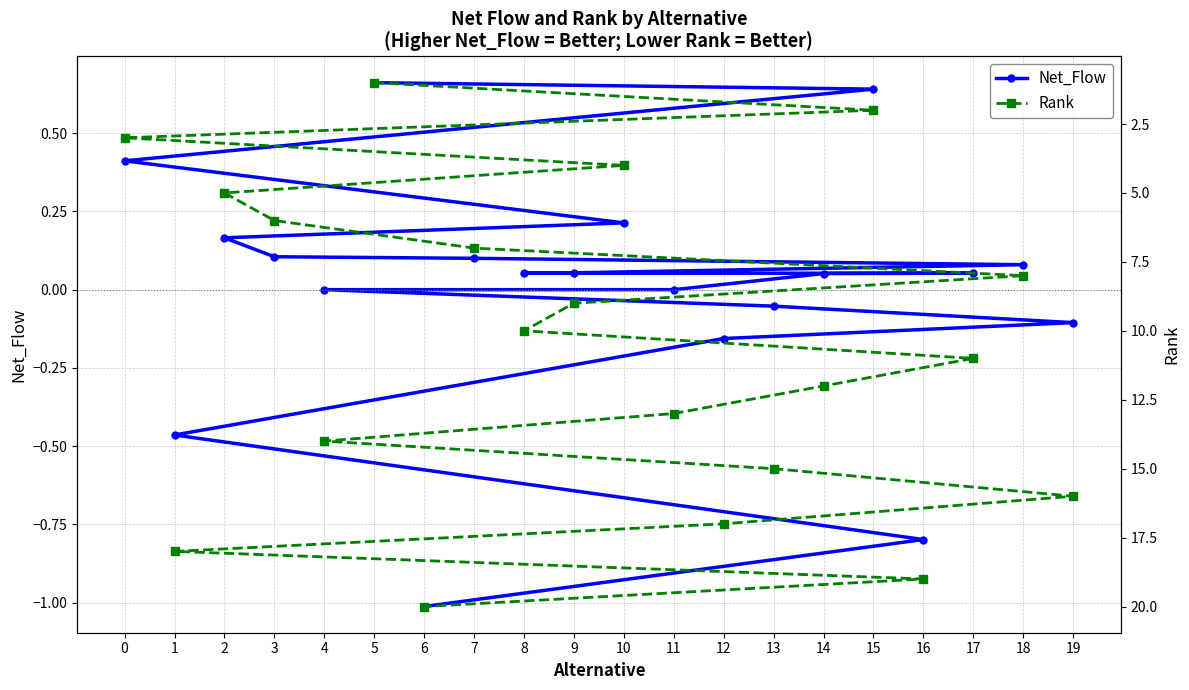

Count the number of data series in this chart.

2